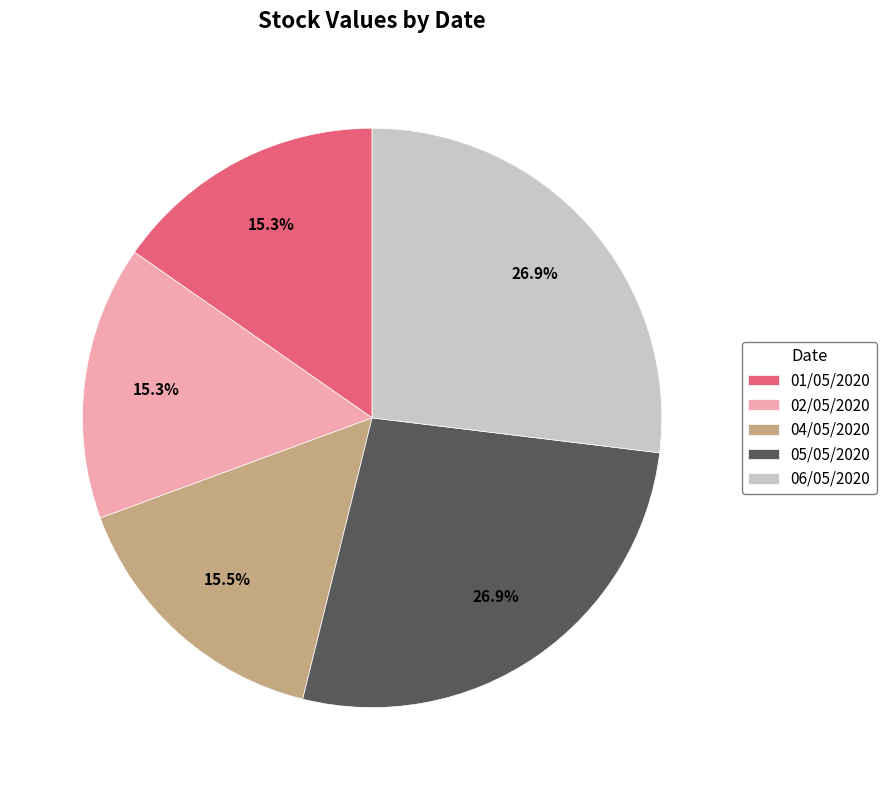

How many segments does this pie chart have?

5